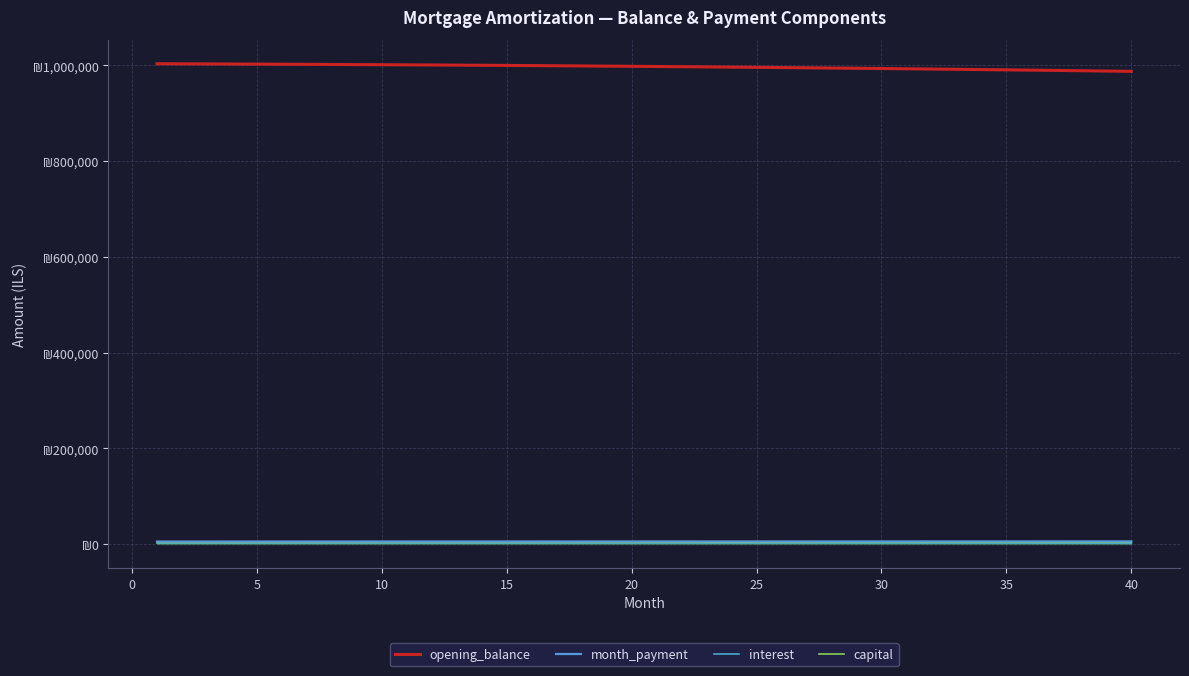

Is this an area chart (filled region under the line)?

No